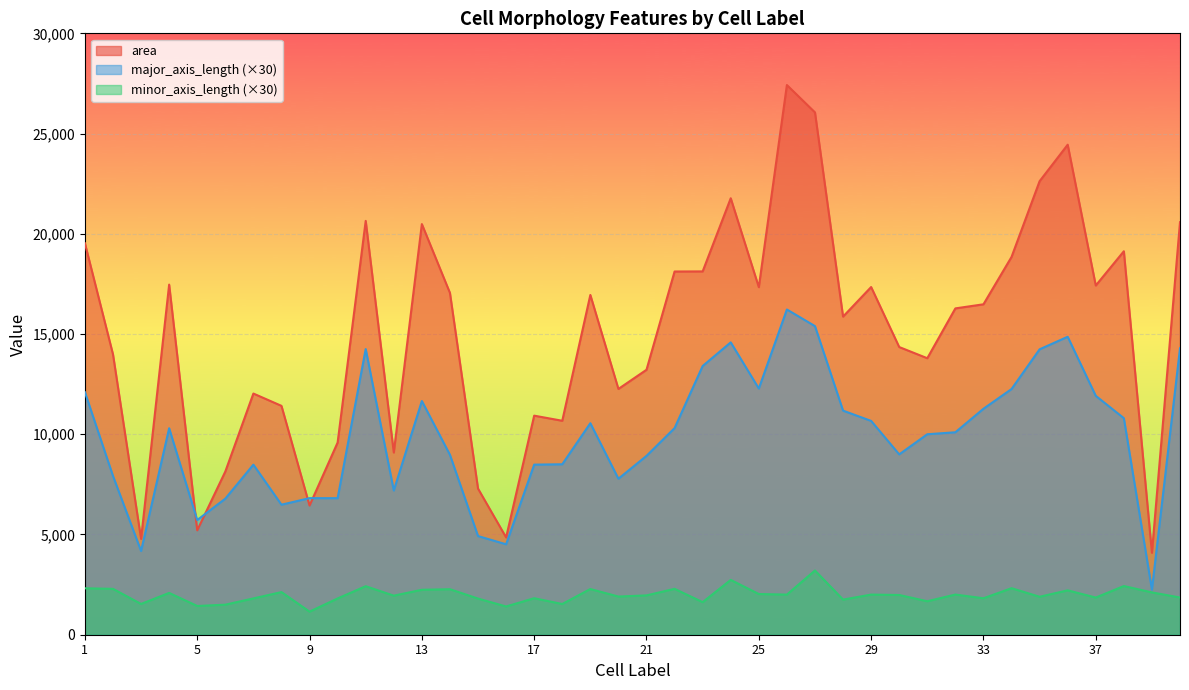

Which category has the lowest value across all series?

9